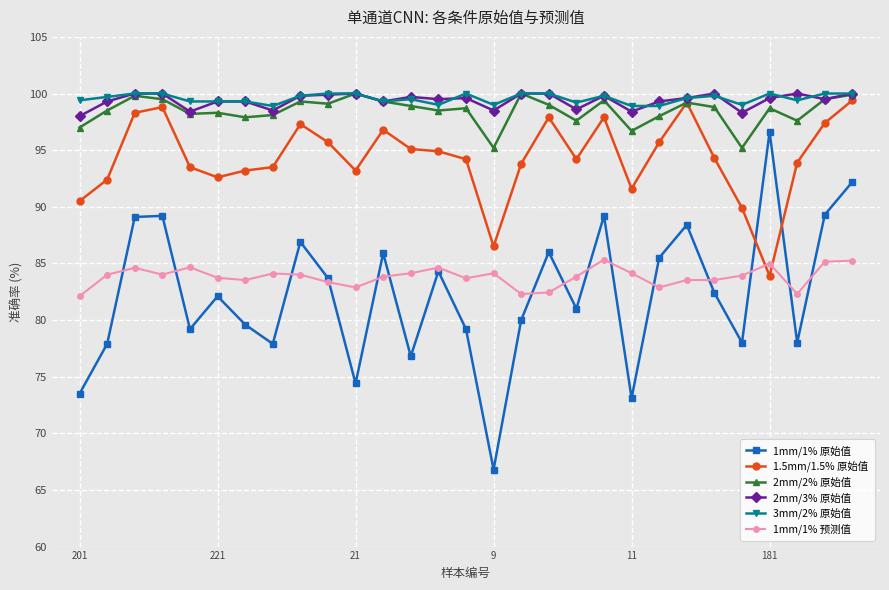

Which series has the widest spread of values?

1mm/1% 原始值